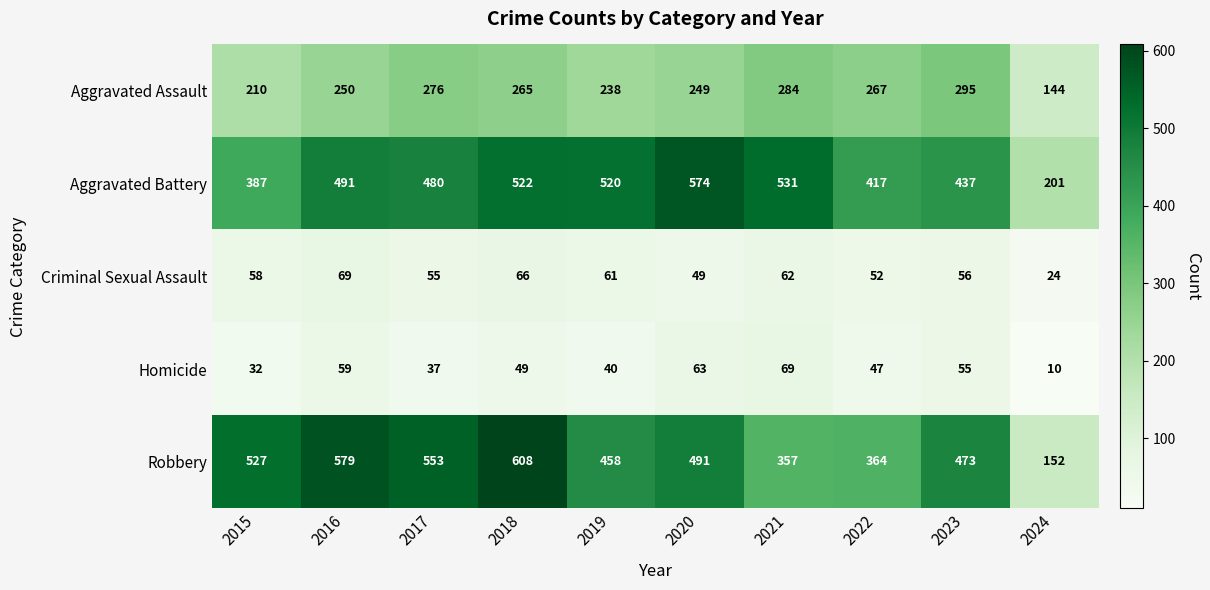

What is the difference between the Aggravated Assault values at 2022 and 2019?

29